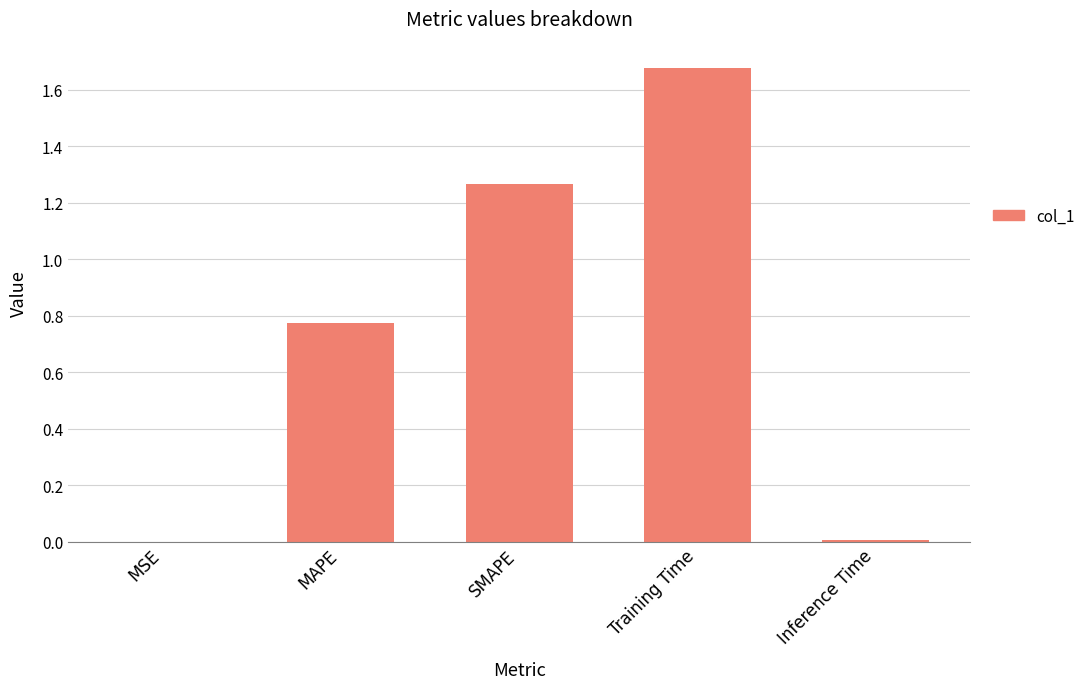

What is the change in value from MAPE to Inference Time?

-0.8